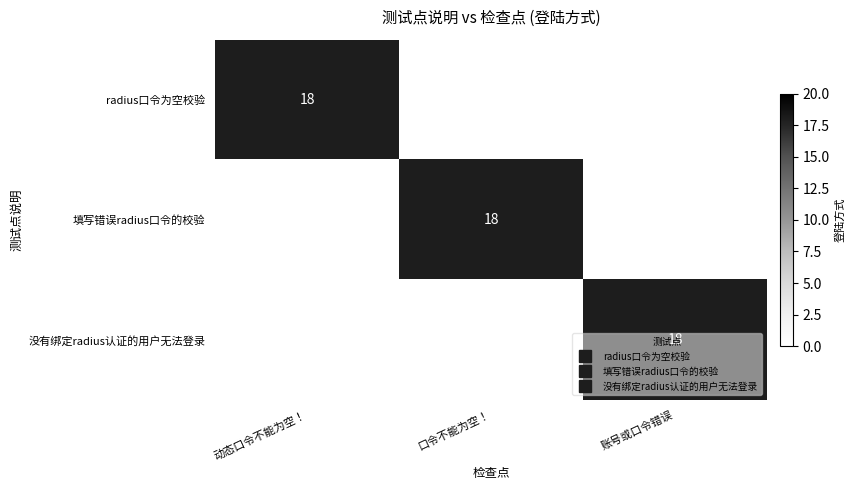

True or false: 没有绑定radius认证的用户无法登录 has a value of -6 at 口令不能为空！.

False